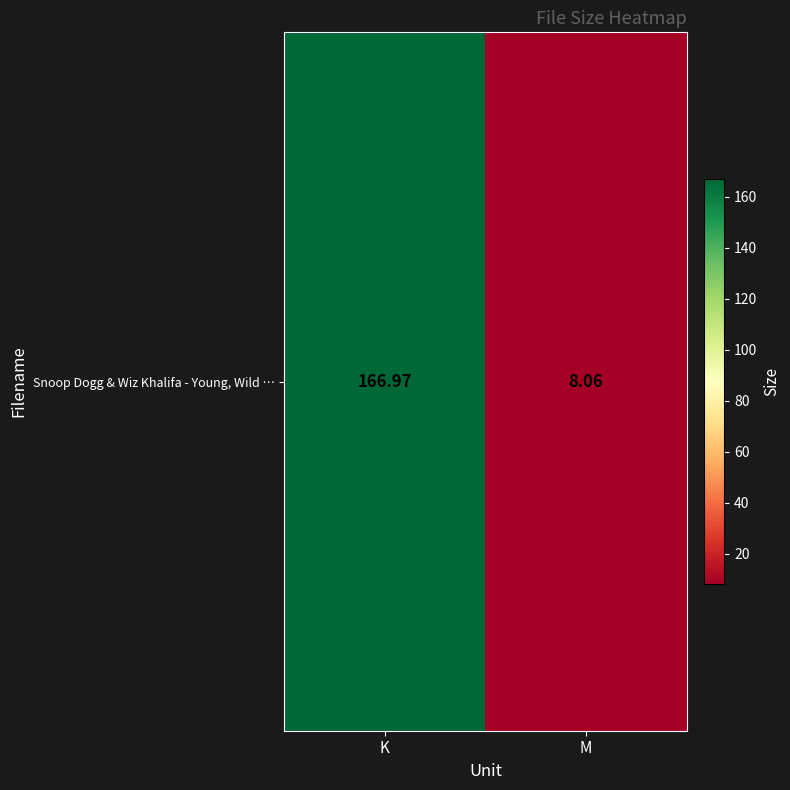

What is the difference between the values at K and M?

158.9